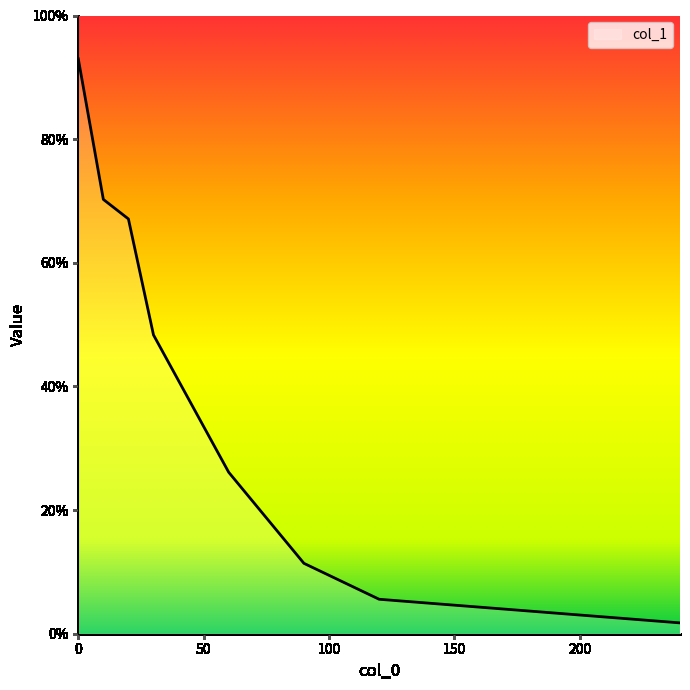

What is the difference between the maximum and minimum values?

91.2